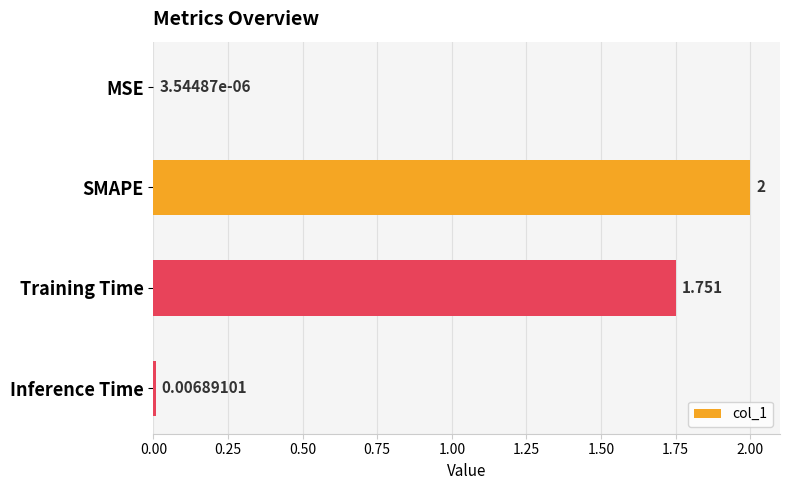

Which has a higher value, MSE or Training Time?

Training Time